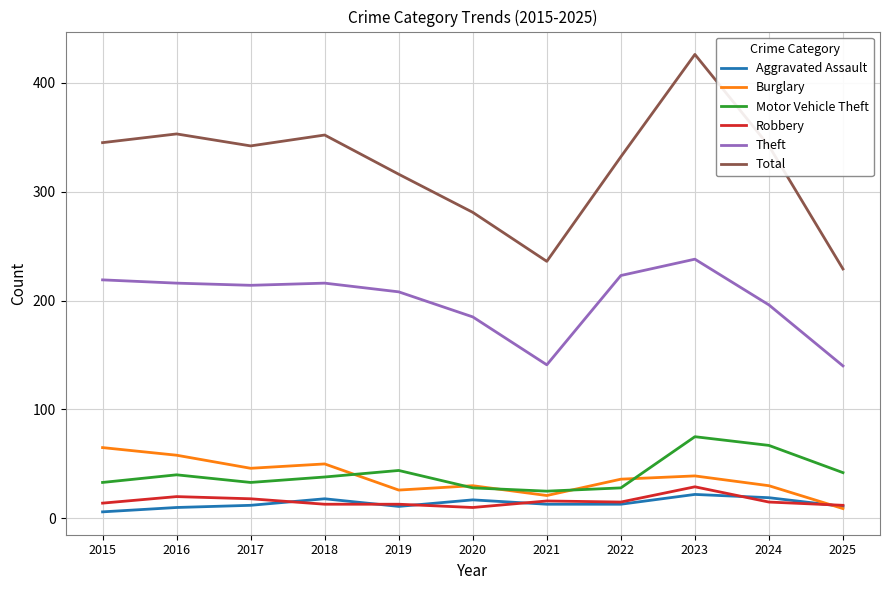

The value of Motor Vehicle Theft at 2022 is 28. True or false?

True